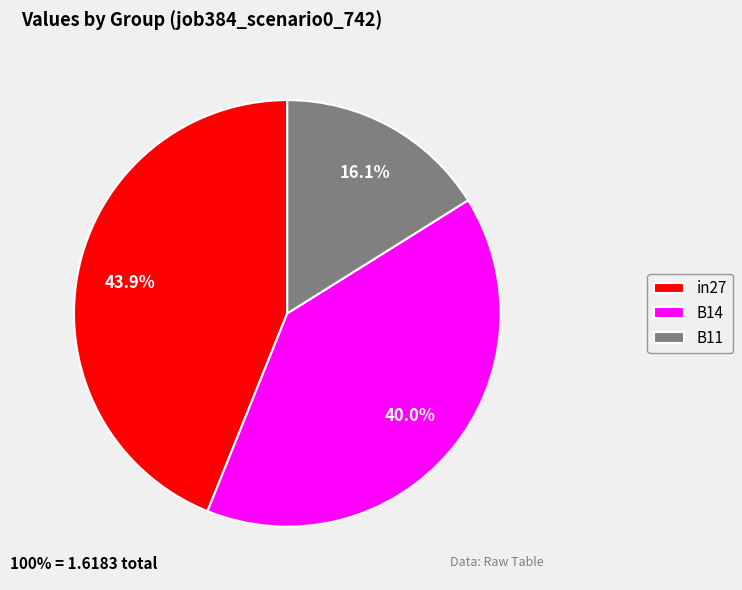

Combined, what portion of the pie is B14 and in27?

83.9%